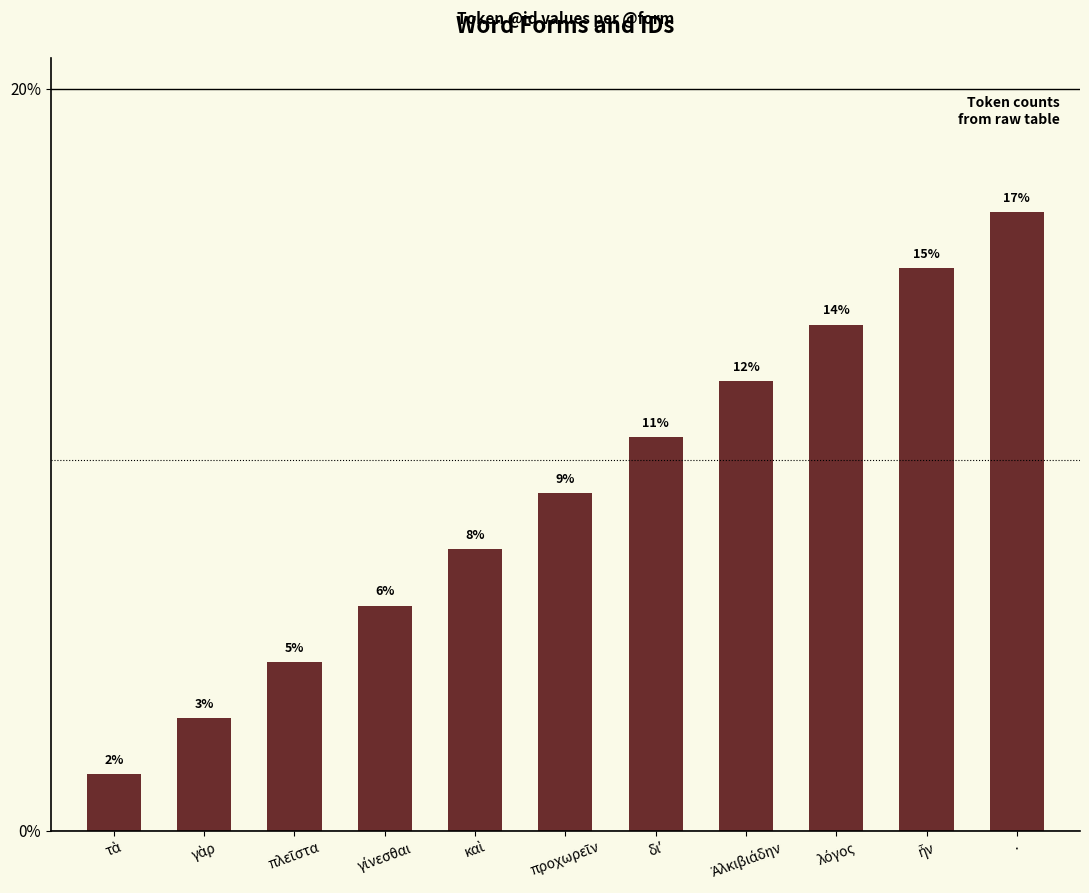

What is the difference between the maximum and second lowest values?

0.1